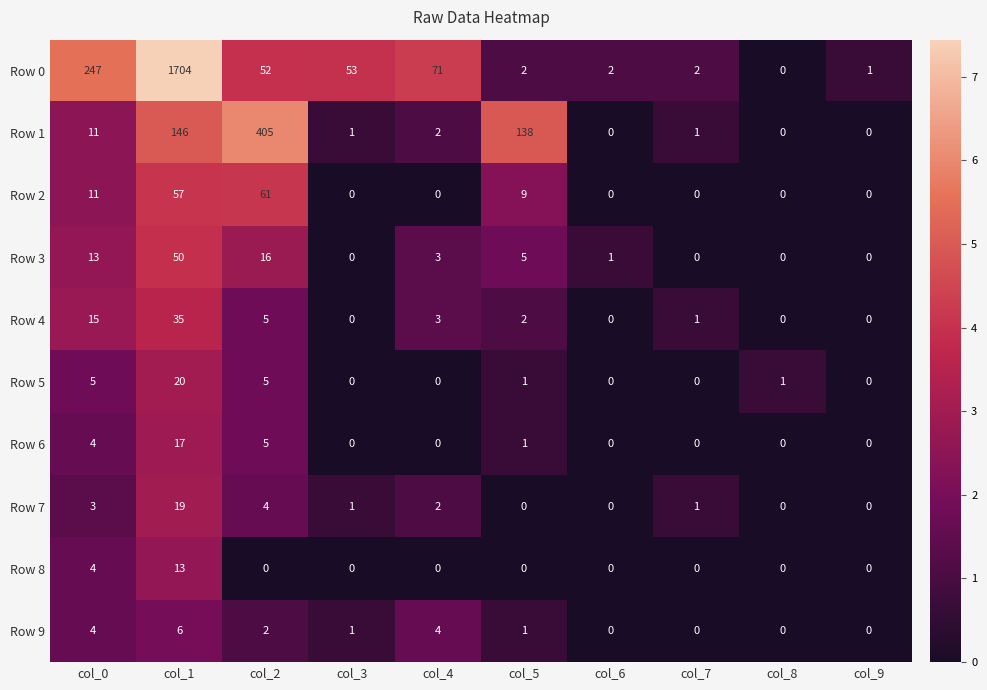

Which series has the largest total across all categories?

Row 0